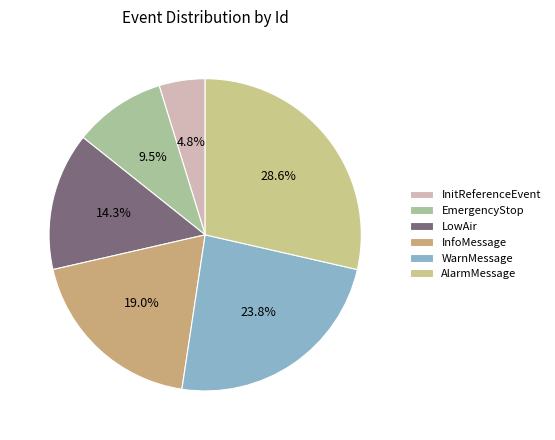

True or false: EmergencyStop accounts for 1% of the total.

False